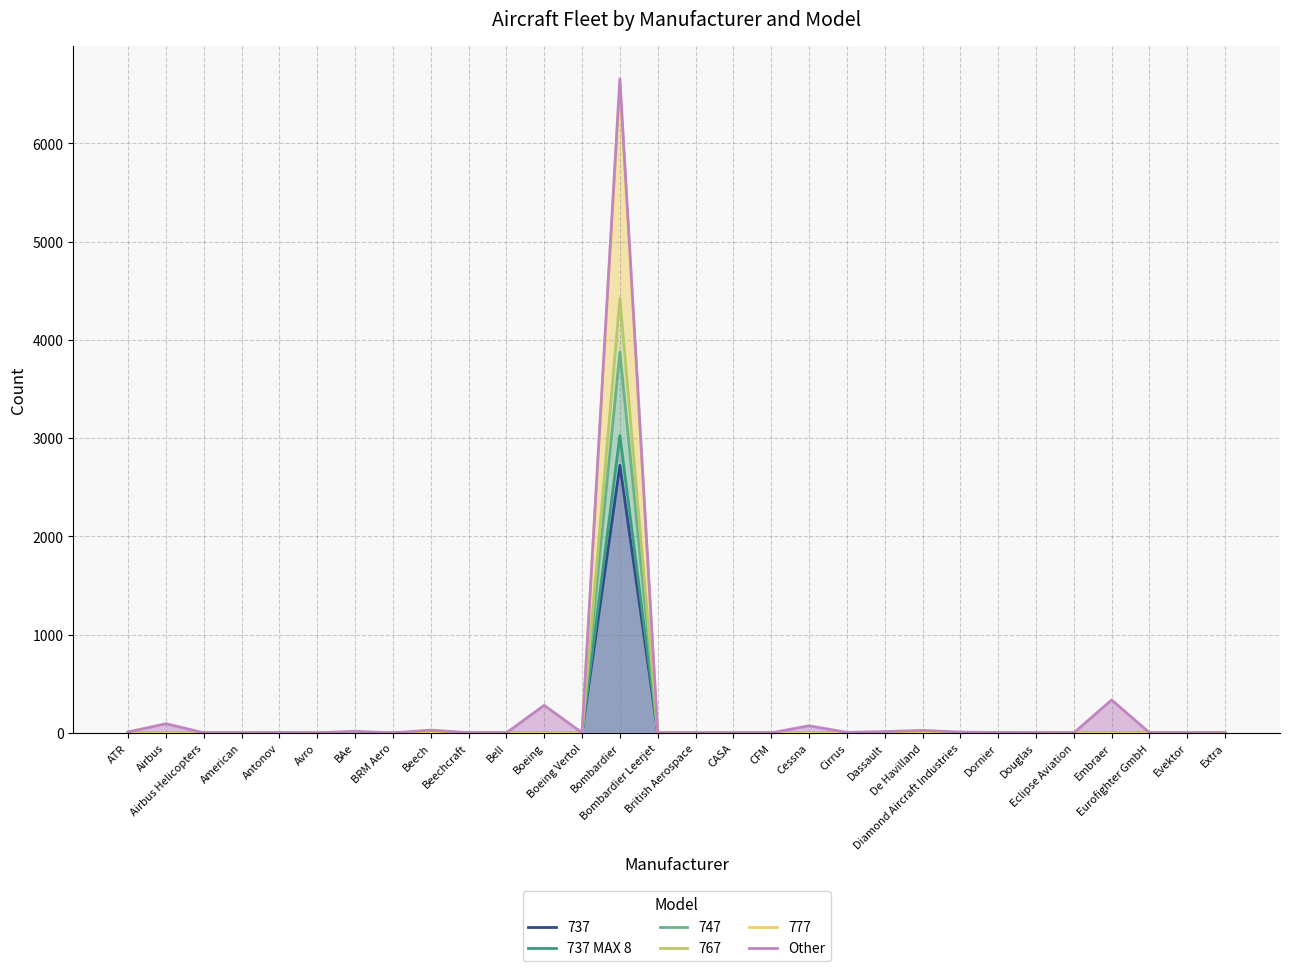

What position from the right is CFM?

13